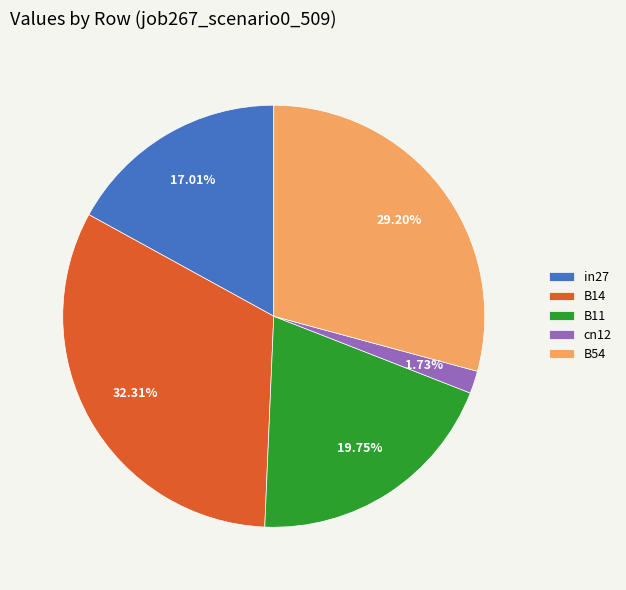

To the nearest percent, what is the difference between the B54 and in27 slice percentages?

12%